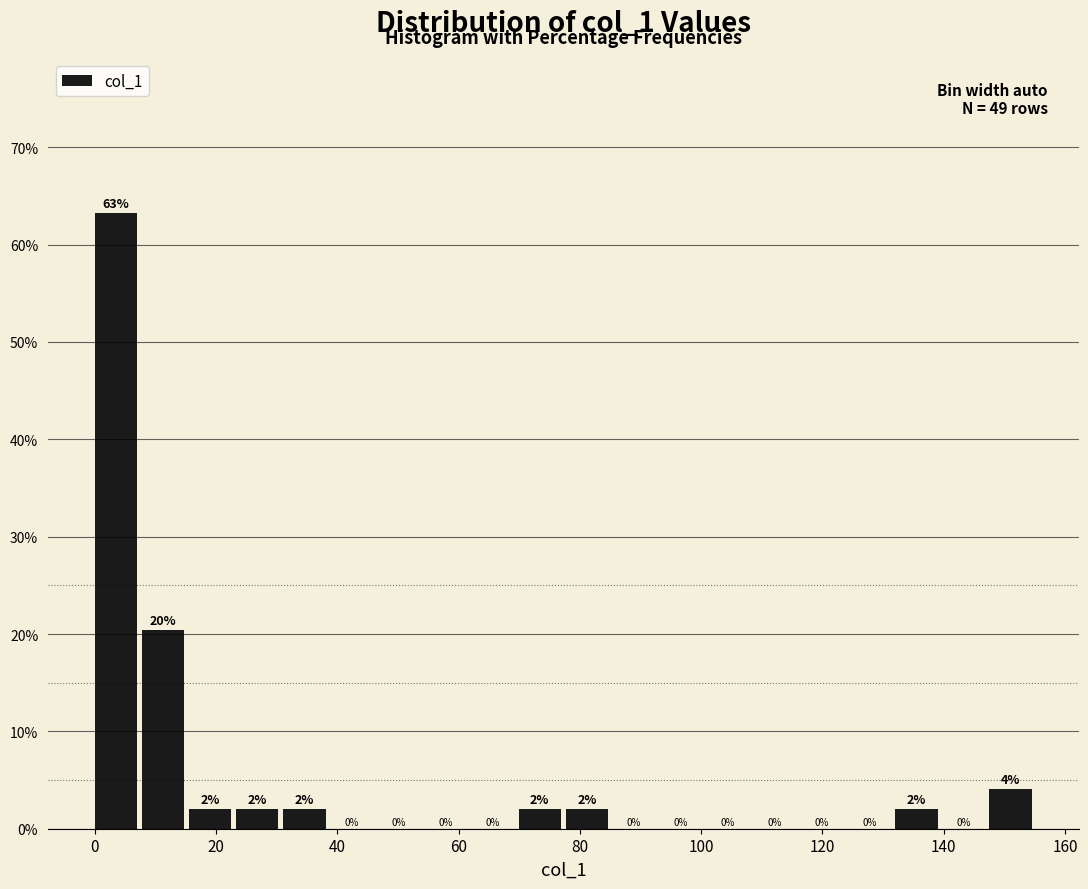

Around what value on the x-axis is the tallest bar? Give the approximate position of its centre, as read against the axis.

4